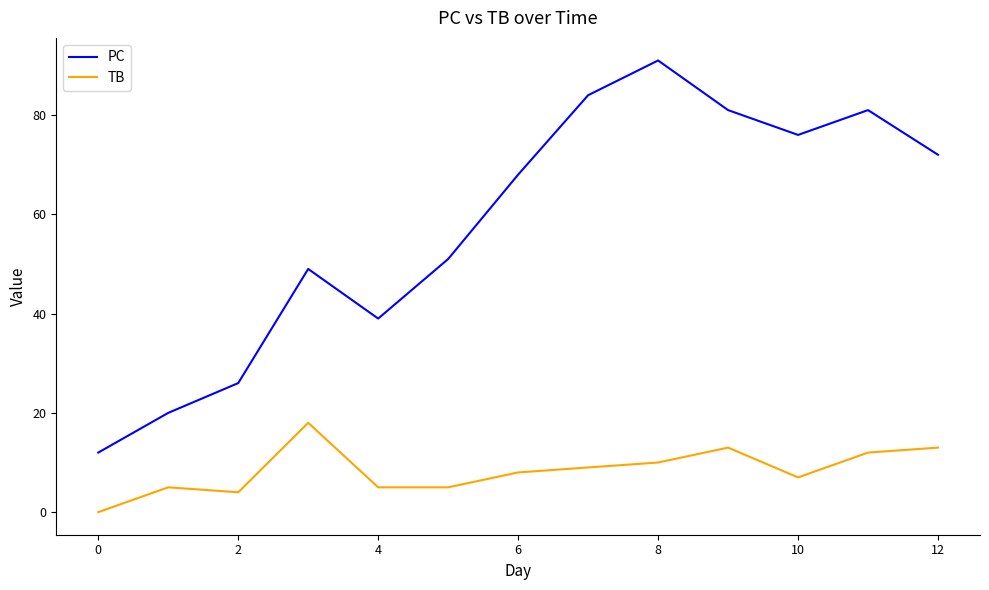

Which series has the widest spread of values?

PC